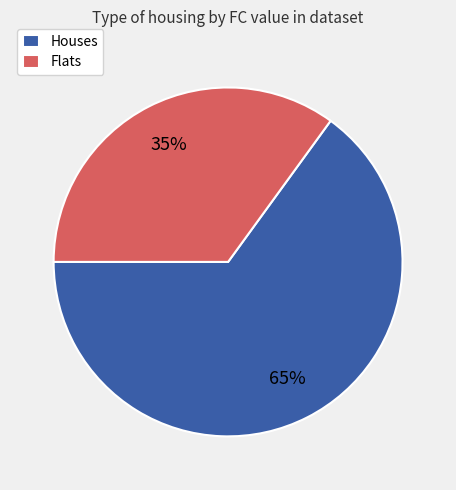

To the nearest percent, what is the average slice percentage?

50%